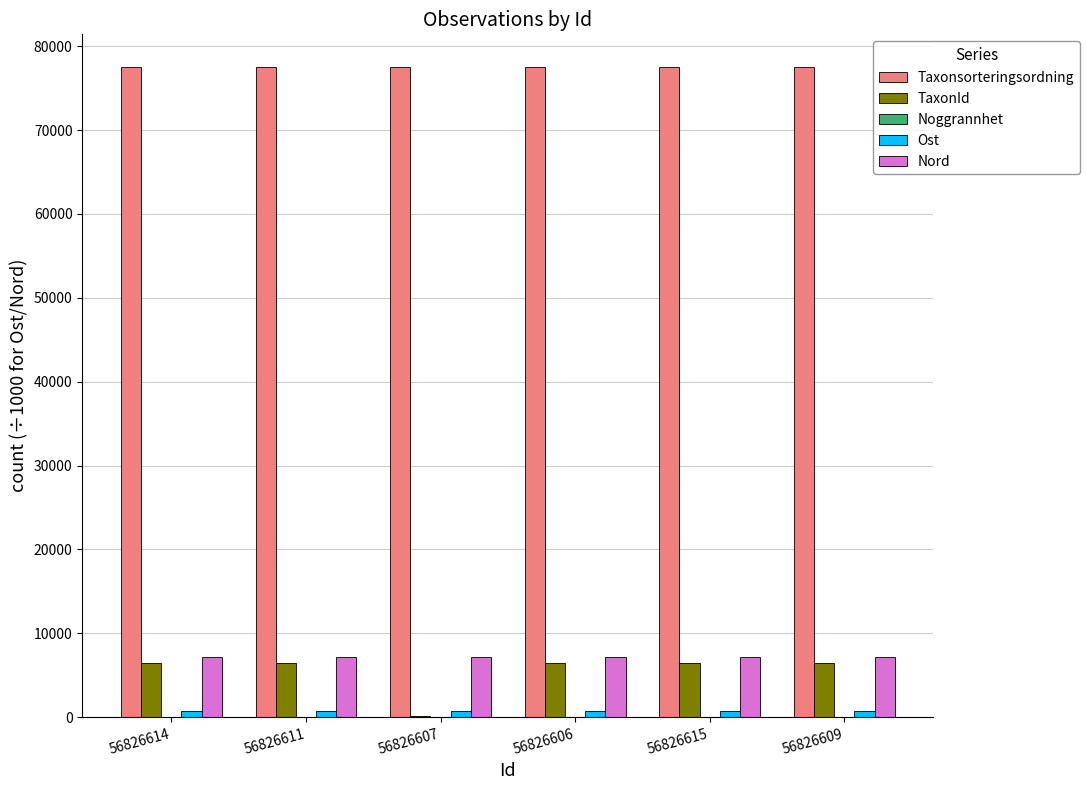

Which series has the largest total across all categories?

Taxonsorteringsordning